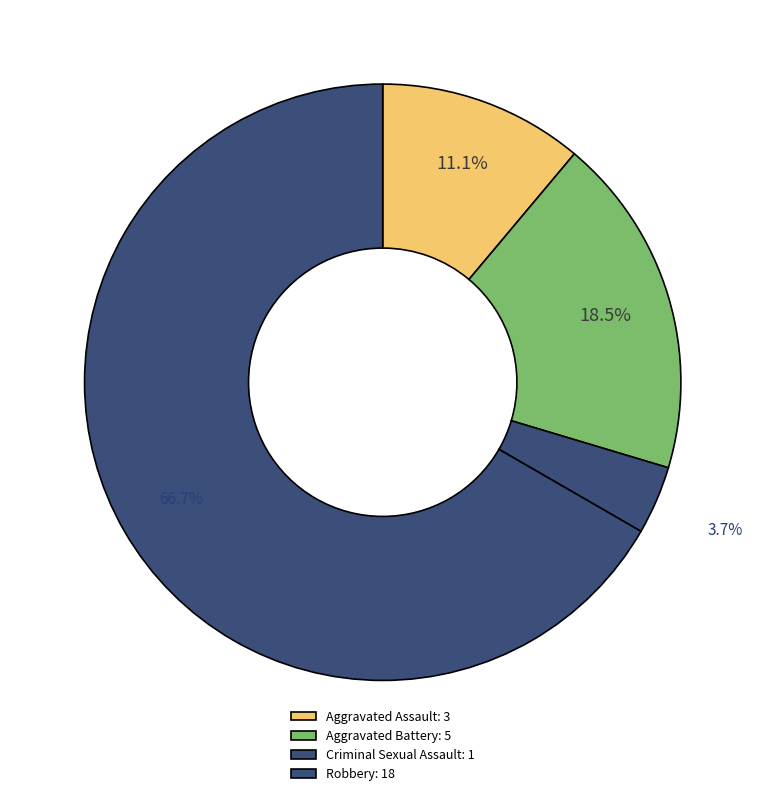

What is the smallest slice in the pie chart?

Criminal Sexual Assault